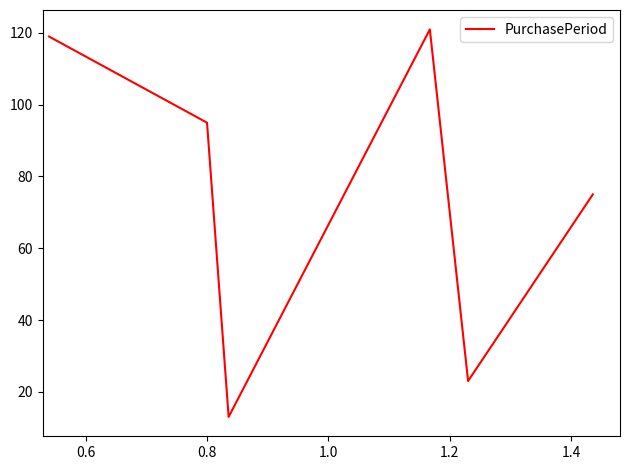

What is the sum of all values?

446